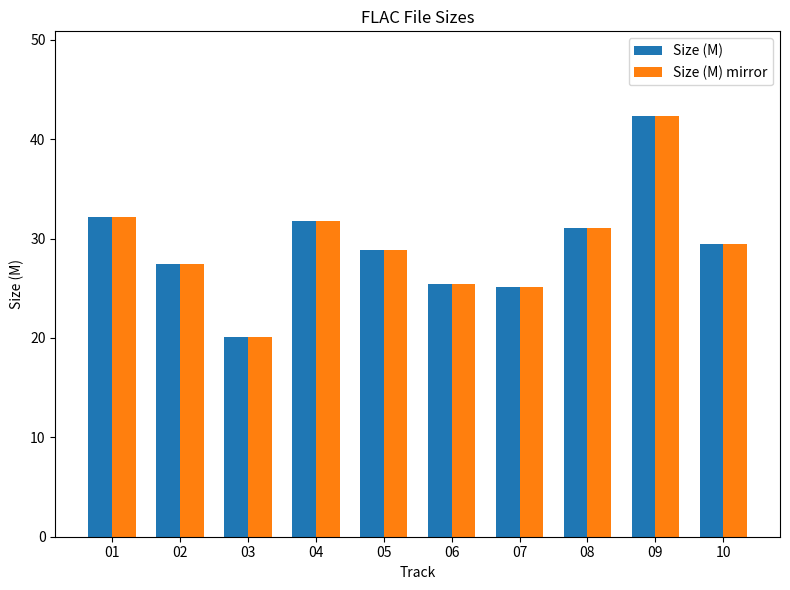

At which label does Size (M) reach its peak?

09